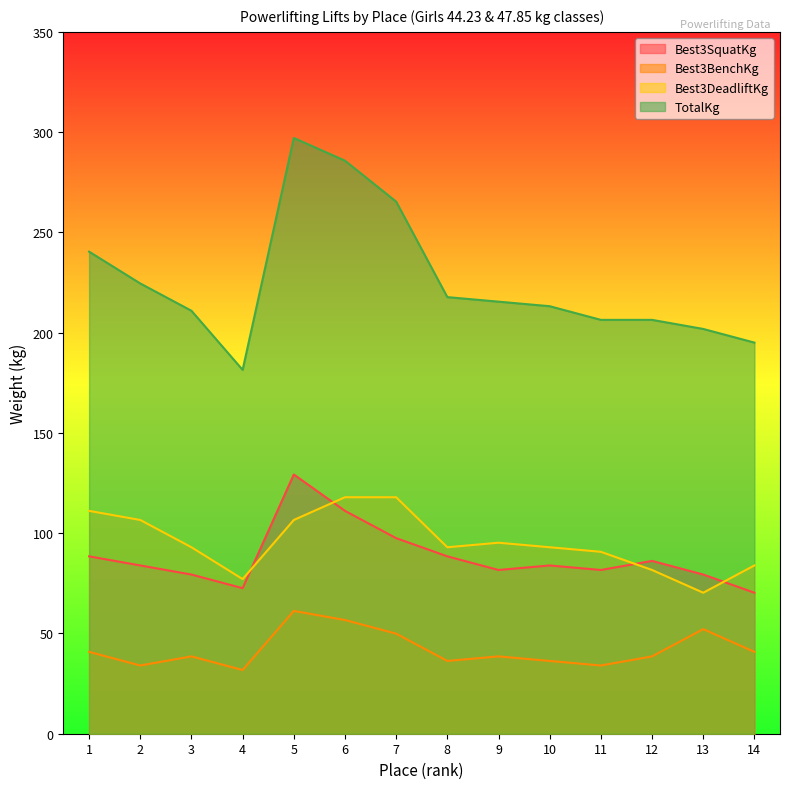

Is the value of TotalKg at 9 greater than the value of Best3DeadliftKg at 2?

Yes